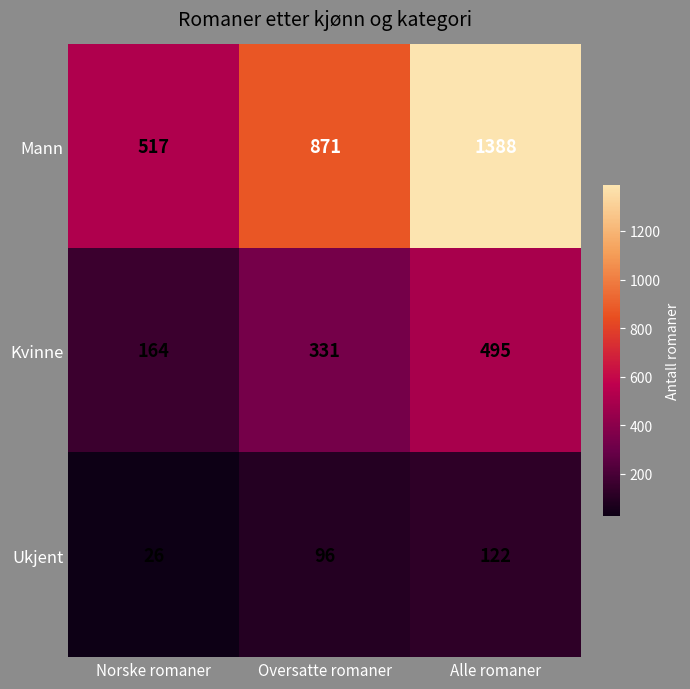

Reading left to right, what are all the values shown in this chart?

Mann: 517	871	1388
Kvinne: 164	331	495
Ukjent: 26	96	122